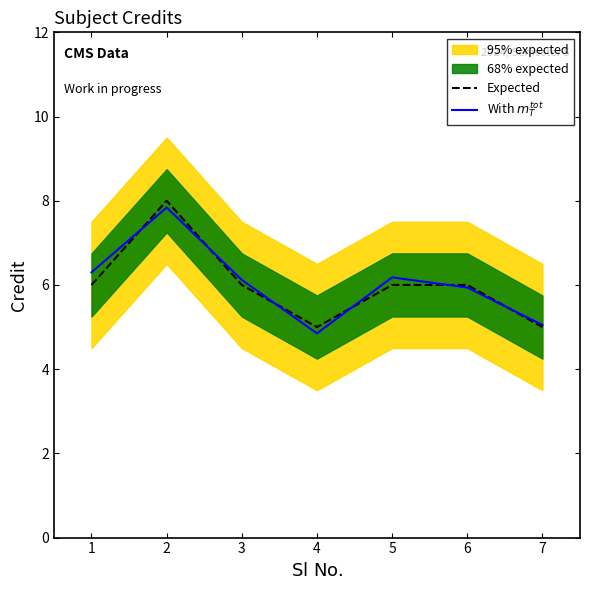

Which has a higher value, 2 or 6?

2